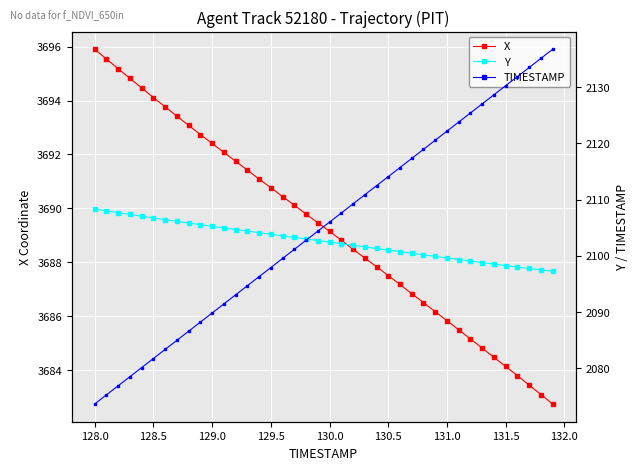

What are all the series names shown in the legend?

X, Y, TIMESTAMP